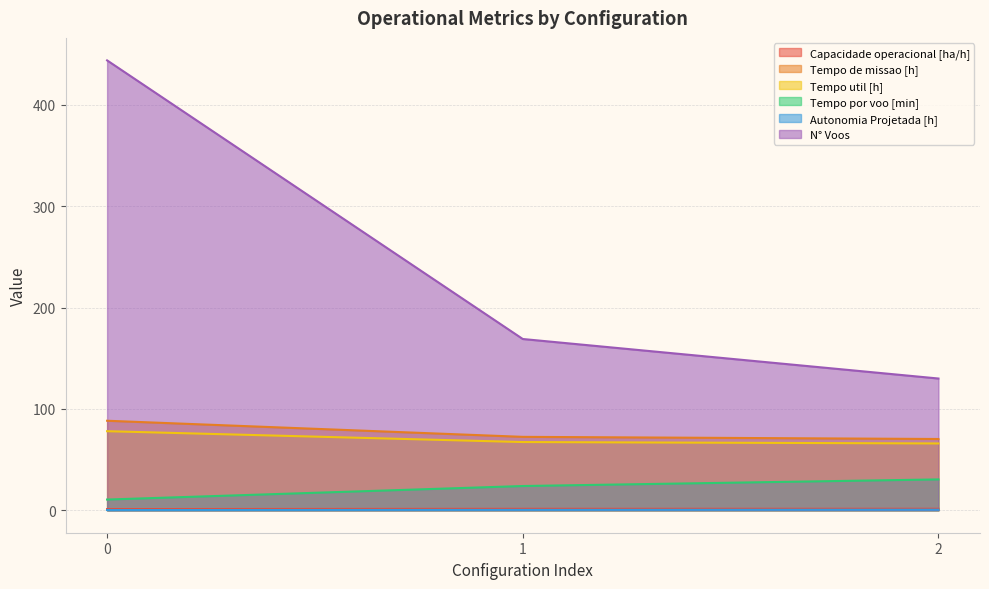

The Capacidade operacional [ha/h] series shows 1.4 at 1. True or false?

True